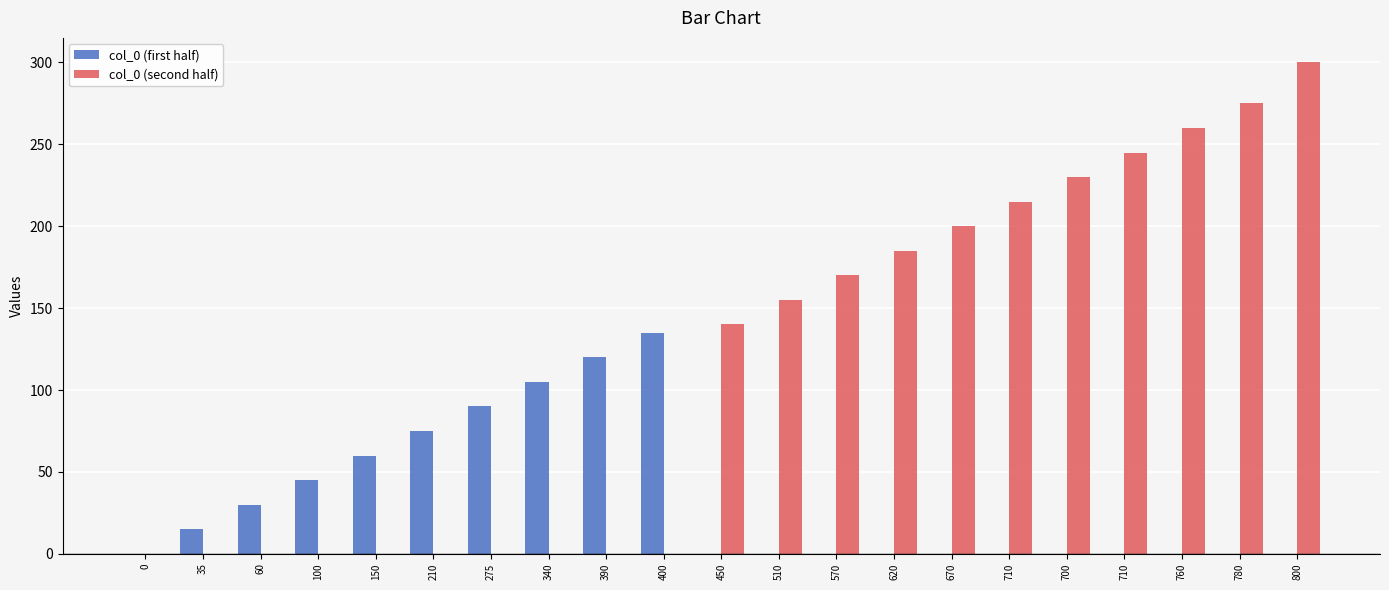

What are all the series names shown in the legend?

col_0 (first half), col_0 (second half)